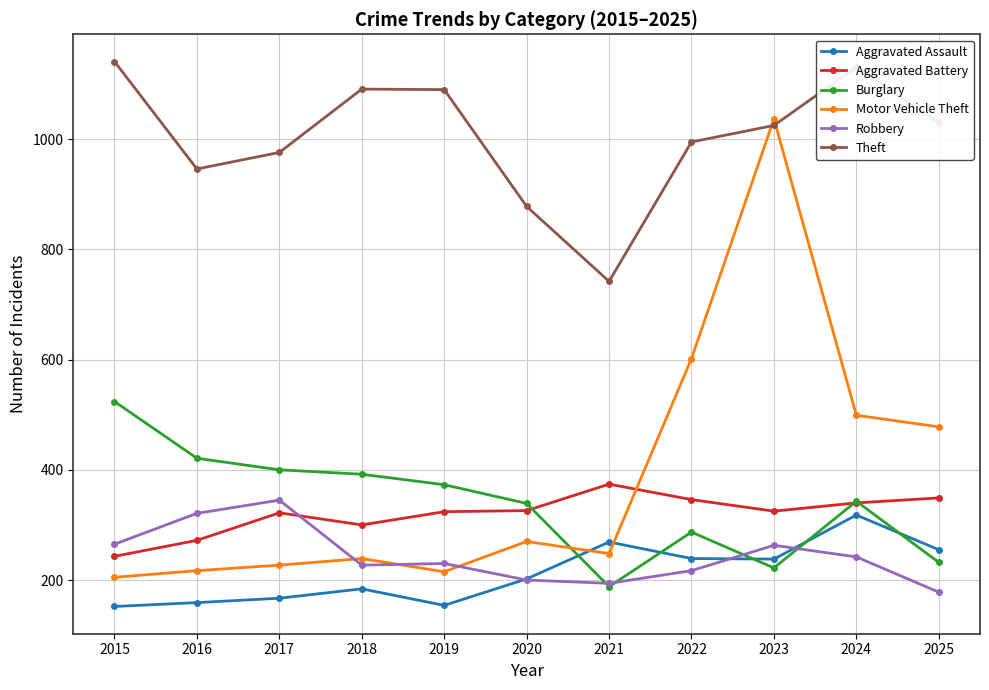

Is the value of Motor Vehicle Theft at 2017 greater than the value of Burglary at 2015?

No